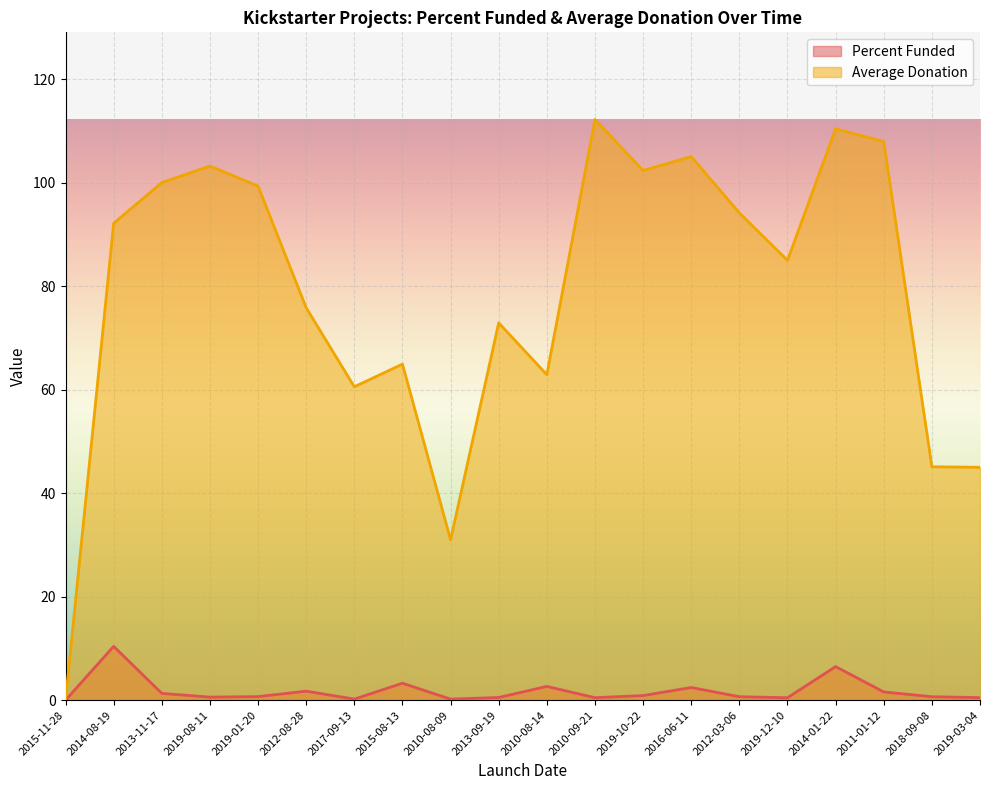

What is the label of the 5th point from the left?

2019-01-20